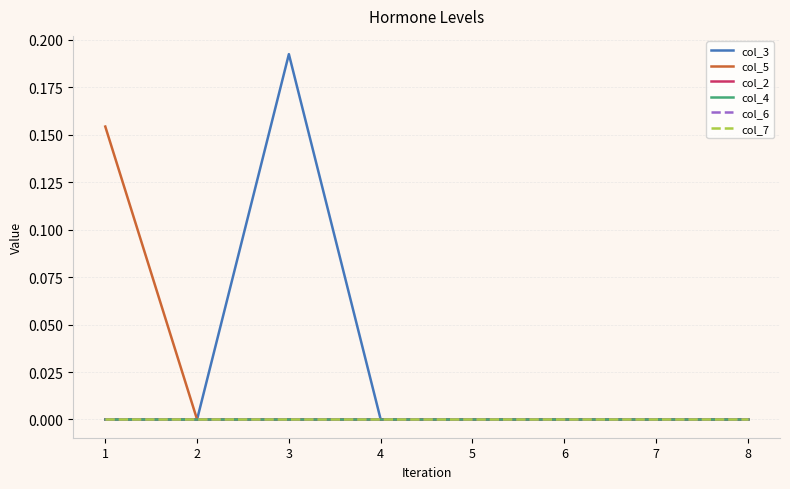

At 7, list the series in order from largest to smallest.

col_3, col_5, col_2, col_4, col_6, col_7